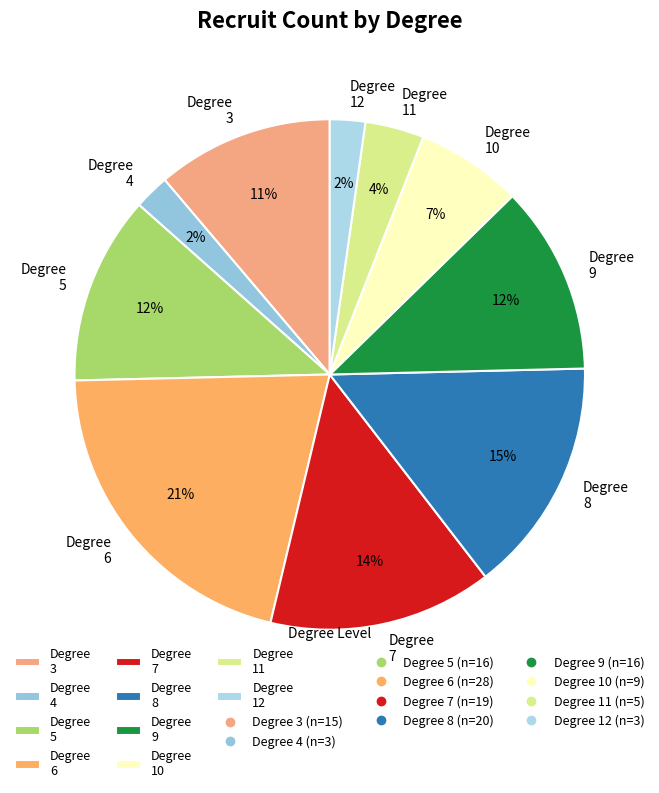

Which has a higher value, Degree 12 or Degree 11?

Degree 11